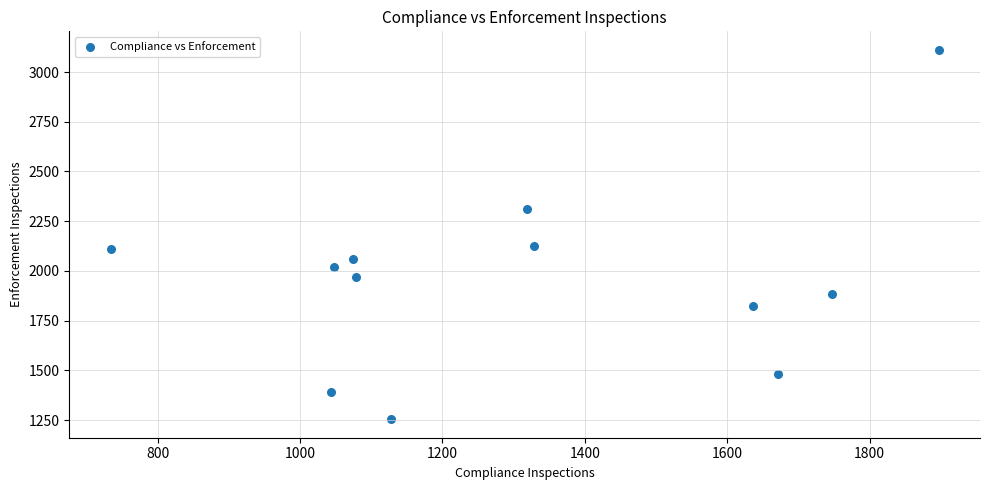

What is the range of Y values (max minus min)?

1858